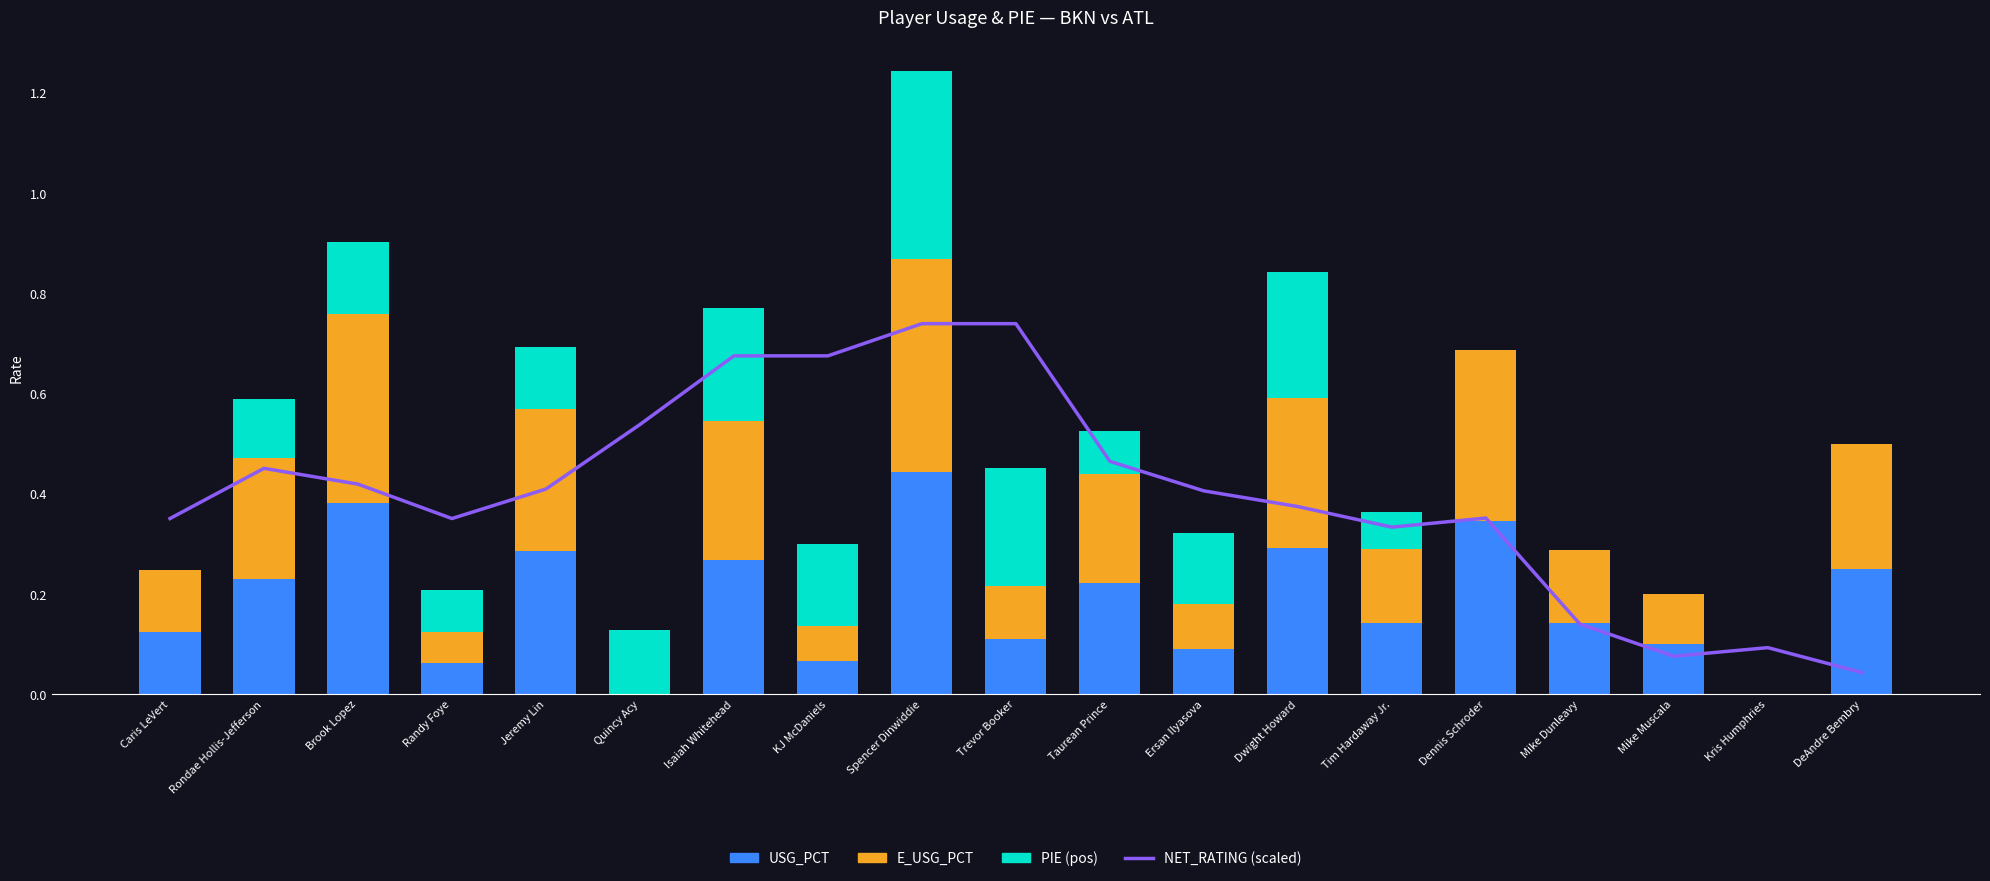

At which label is NET_RATING (scaled) closest to 0?

DeAndre Bembry